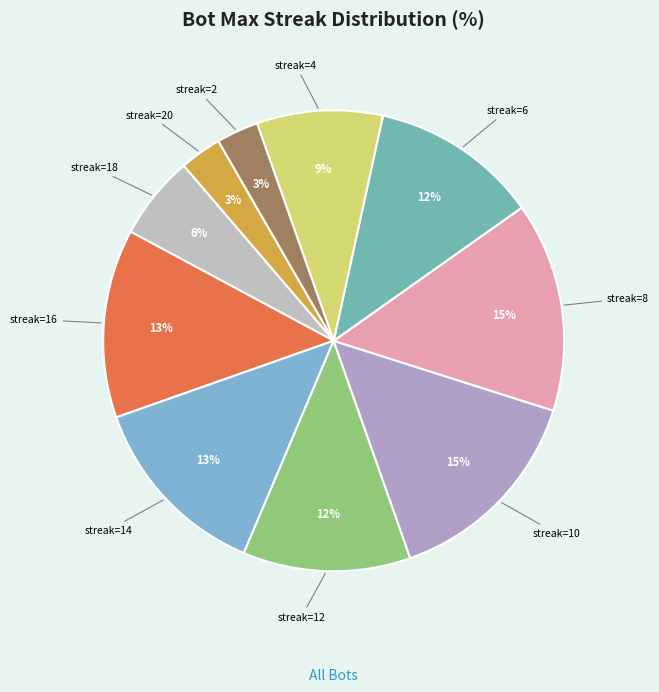

Is there a majority slice in this chart?

No